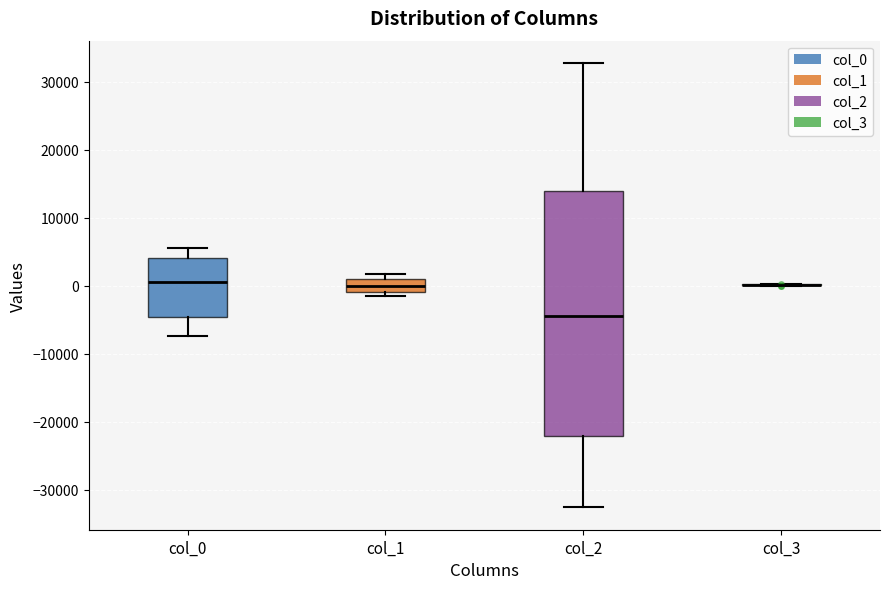

Where is the lower edge of the box for col_1 on the y-axis? The values are not printed on the chart, so give them approximately, as read against the axis.

-1000